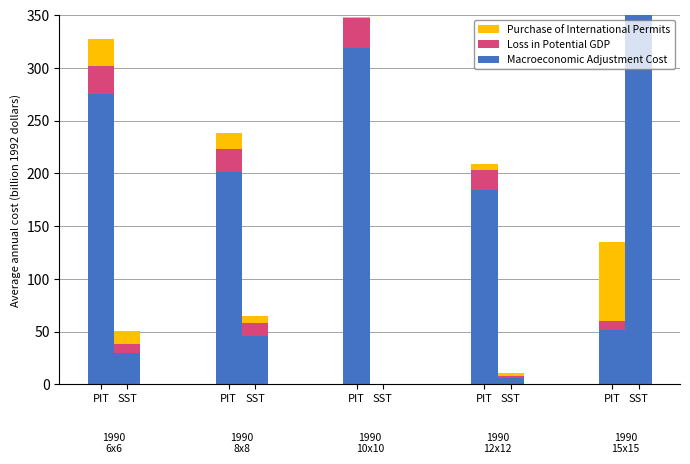

List the series in order of their peak value, highest first.

Macroeconomic Adjustment Cost, Purchase of International Permits, Loss in Potential GDP